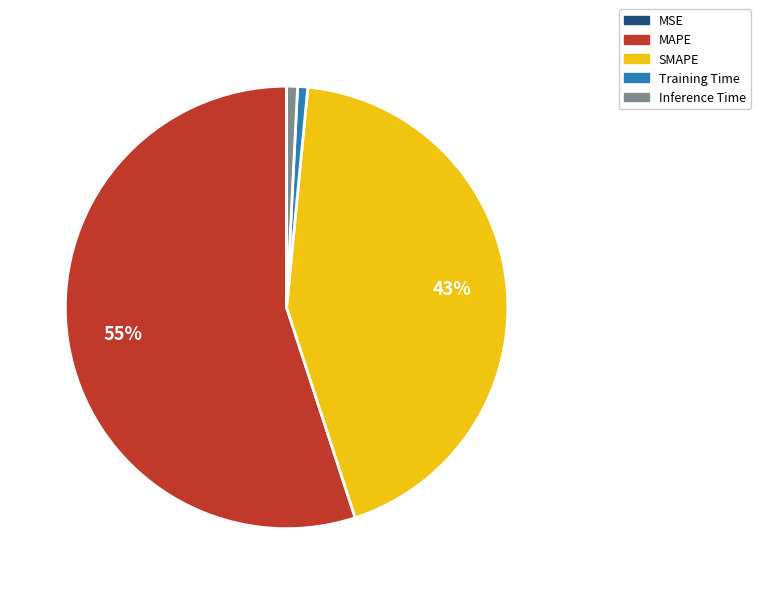

The SMAPE slice represents 52% of the pie. True or false?

False